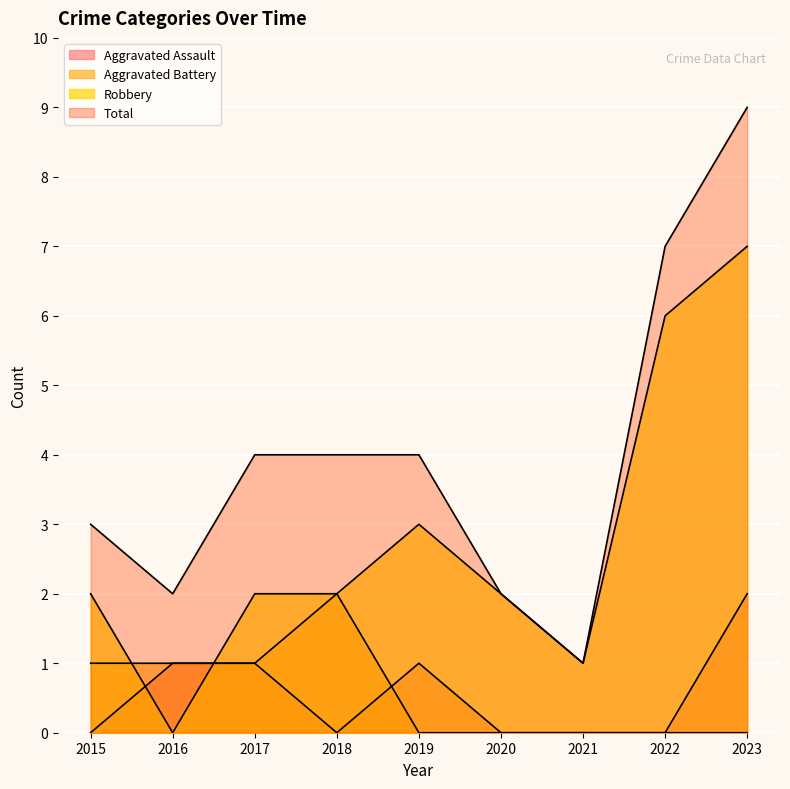

How many lines are shown in the chart?

4